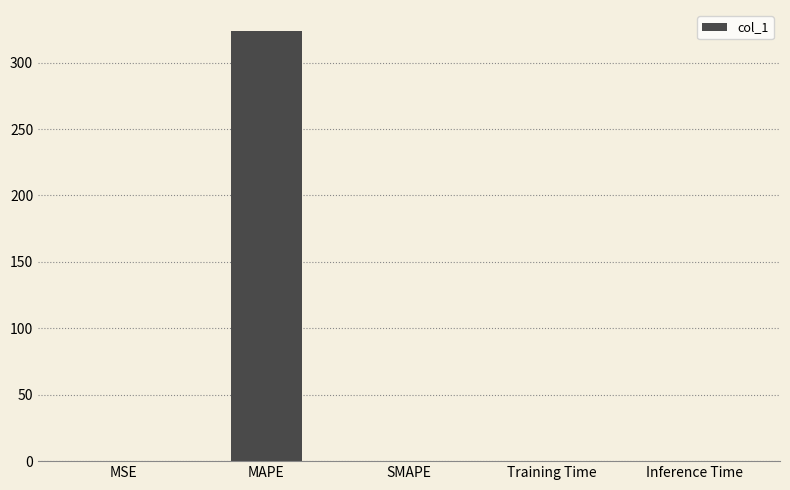

The chart shows a value of 323.4 at MAPE. True or false?

True